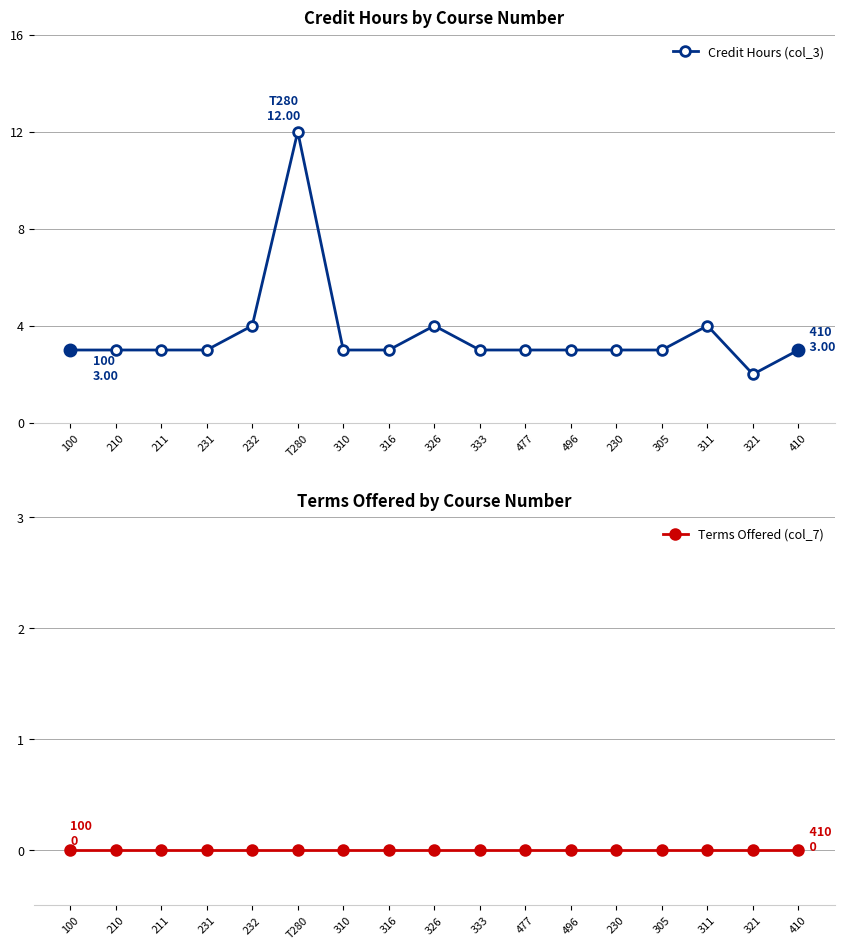

What is the label of the 5th point from the left?

232